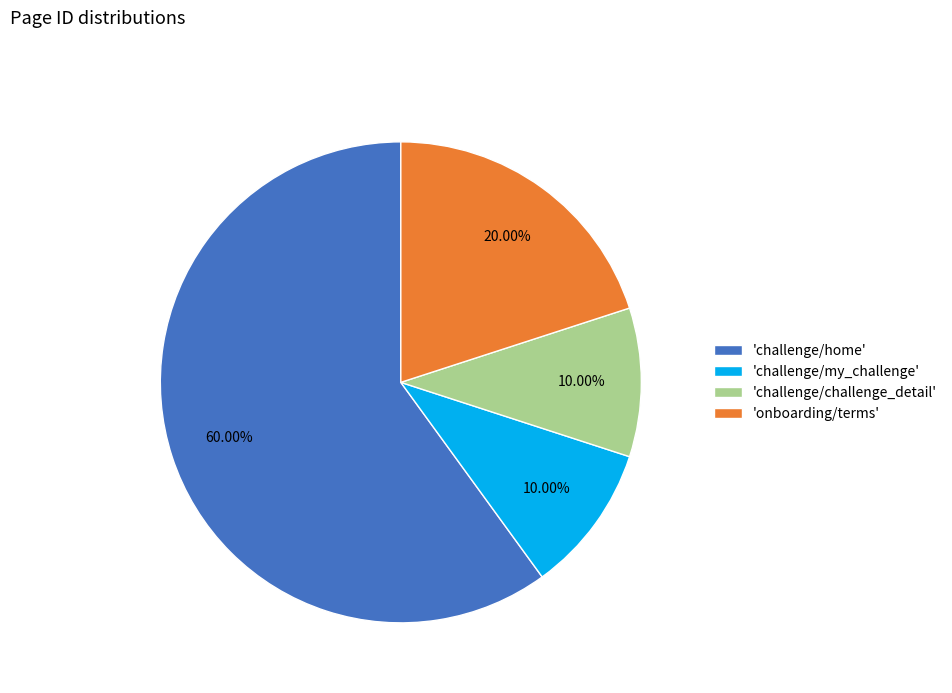

What is the majority slice?

'challenge/home'